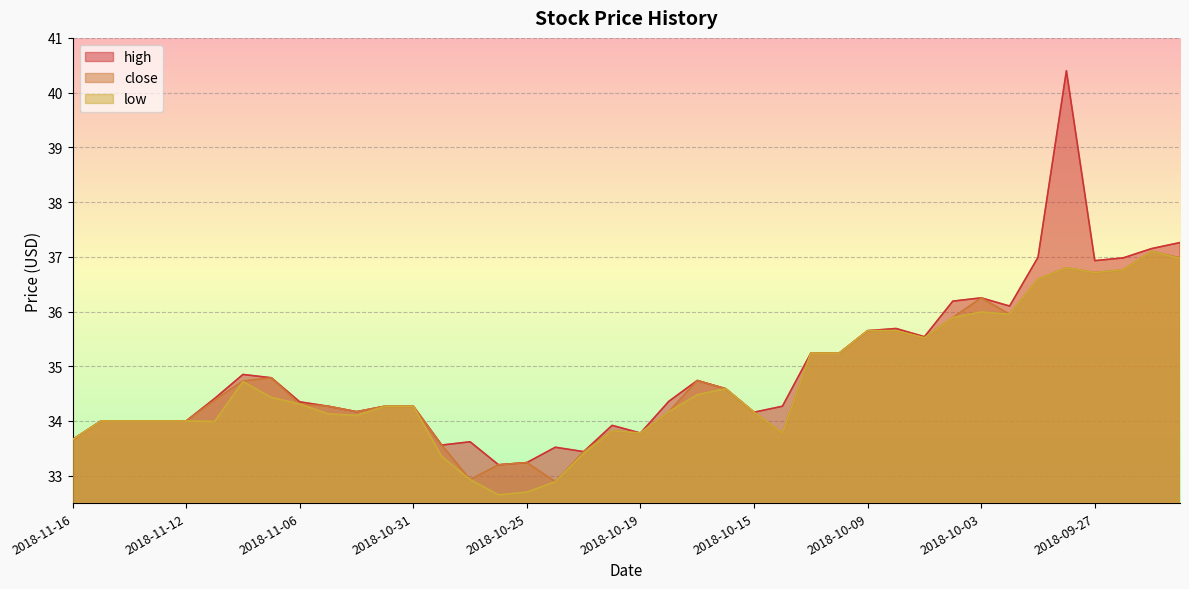

At which category does low reach its first local valley?

2018-11-09